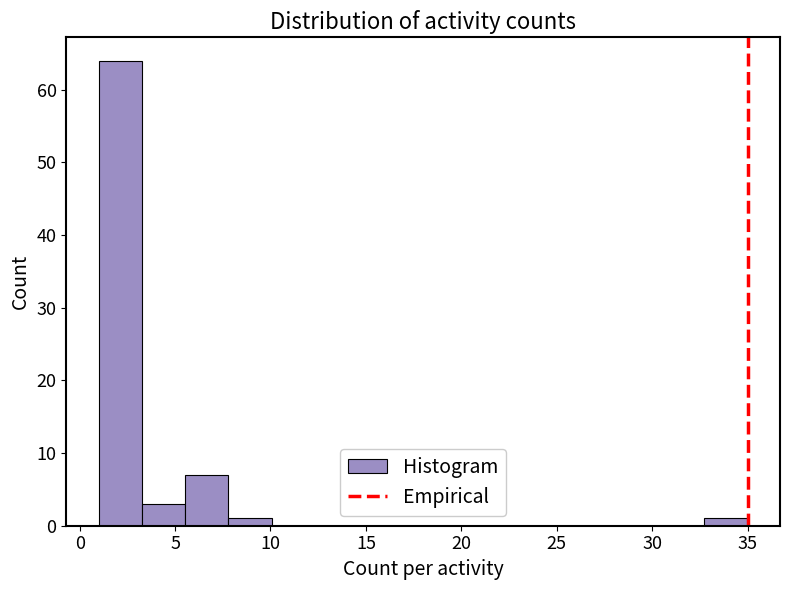

Reading left to right, list every bar in this chart as the range it spans on the x-axis followed by its height. Neither the bar edges nor the heights are printed on the chart, so give them approximately, as read against the axes.

1.0 to 3.5: 64
3.5 to 5.5: 3
5.5 to 8.0: 7
8.0 to 10.0: 1
10.0 to 12.5: 0
12.5 to 14.5: 0
14.5 to 17.0: 0
17.0 to 19.0: 0
19.0 to 21.5: 0
21.5 to 23.5: 0
23.5 to 26.0: 0
26.0 to 28.0: 0
28.0 to 30.5: 0
30.5 to 32.5: 0
32.5 to 35.0: 1